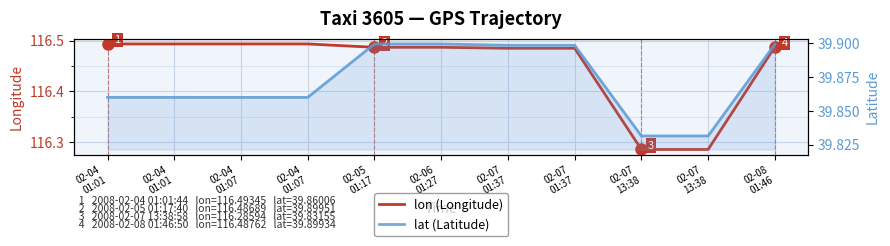

Which label corresponds to the smallest value in the chart?

02-07
13:38